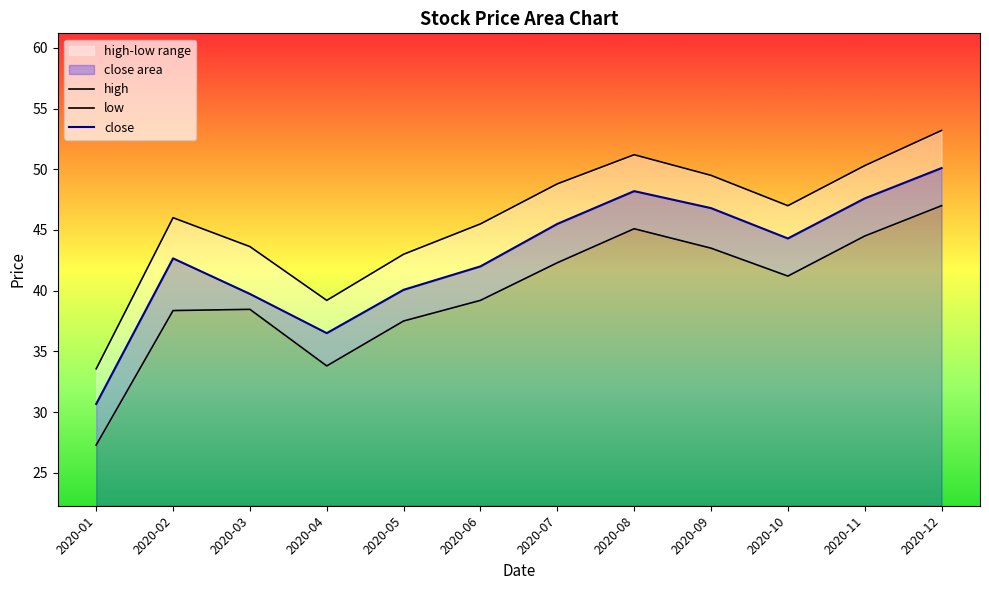

Does the chart display data point markers on the line(s)?

No